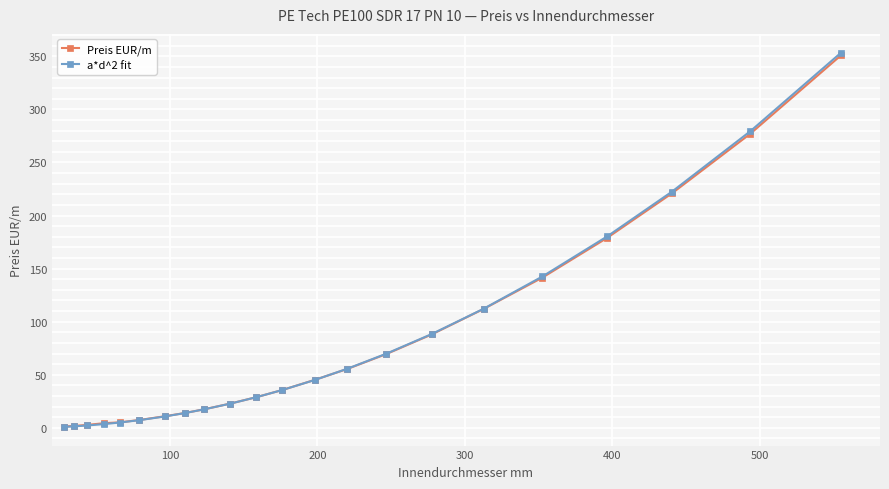

What is the highest value of the Preis EUR/m series?

351.0